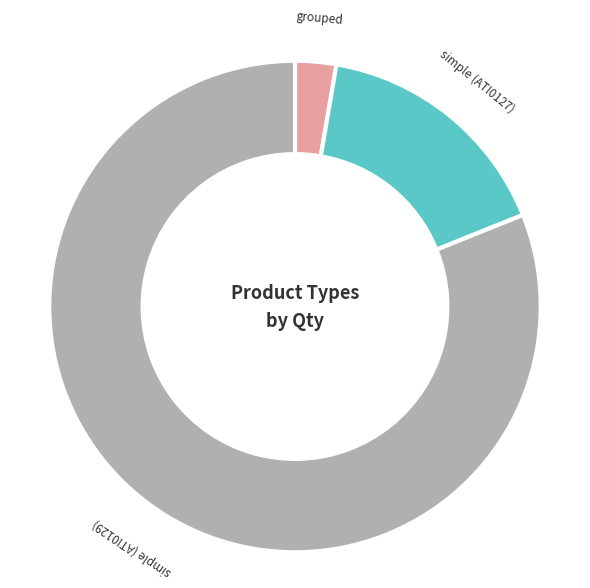

What is the largest slice in the pie chart?

simple (ATI0129)